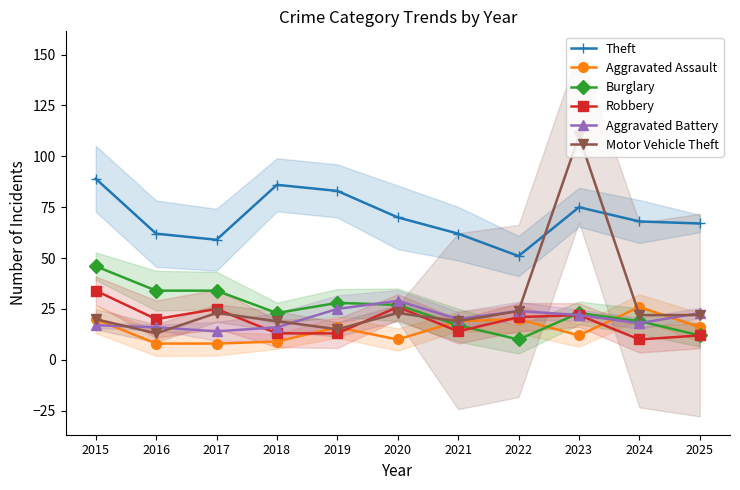

Reading left to right, transcribe all the data shown in this chart.

Theft: 89	62	59	86	83	70	62	51	75	68	67
Aggravated Assault: 20	8	8	9	16	10	19	20	12	26	16
Burglary: 46	34	34	23	28	27	17	10	23	19	12
Robbery: 34	20	25	13	13	26	14	21	22	10	12
Aggravated Battery: 17	16	14	16	25	29	20	24	22	18	23
Motor Vehicle Theft: 20	13	23	19	15	23	19	24	110	22	22